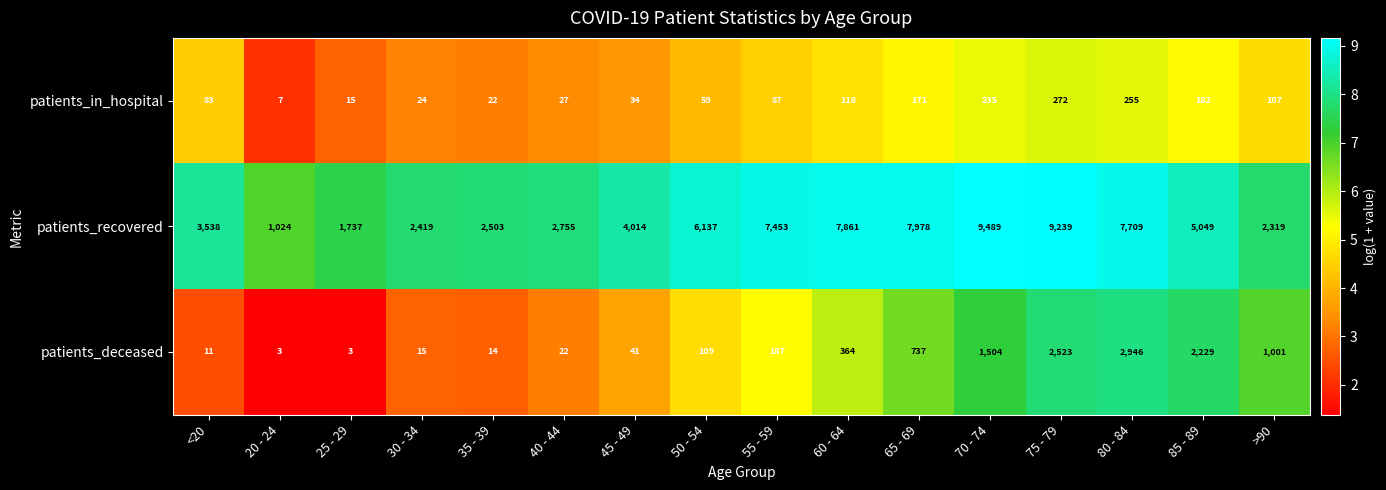

Which series has the largest total across all categories?

patients_recovered